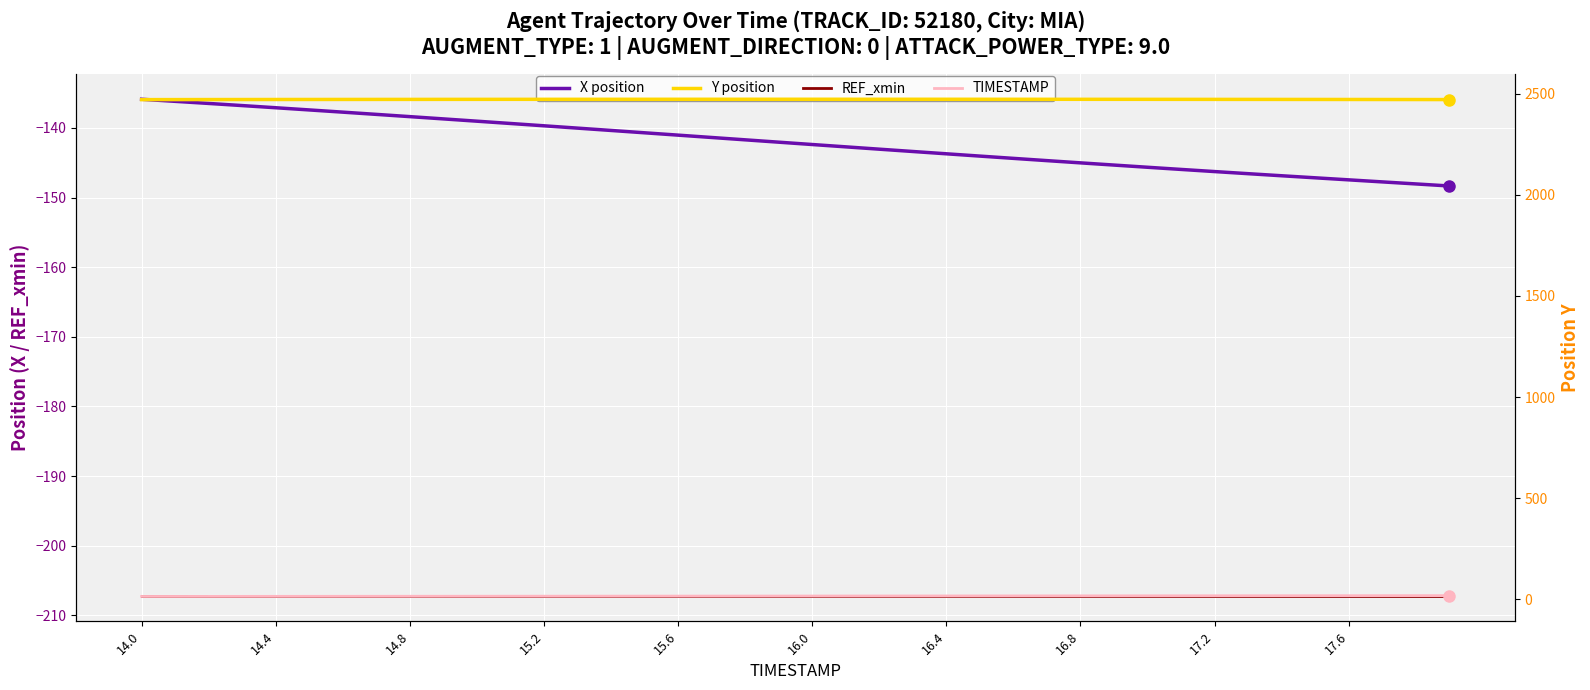

Rank the series at 14.0 from lowest to highest value.

REF_xmin, X position, TIMESTAMP, Y position